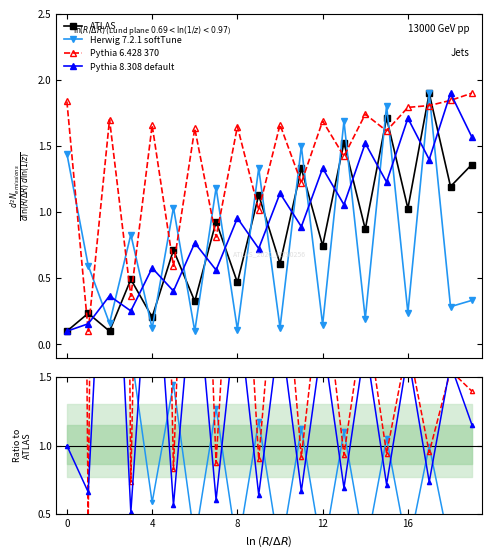

List the series in order of their peak value, highest first.

Pythia 6.428 370, Herwig 7.2.1 softTune, Pythia 8.308 default, ATLAS